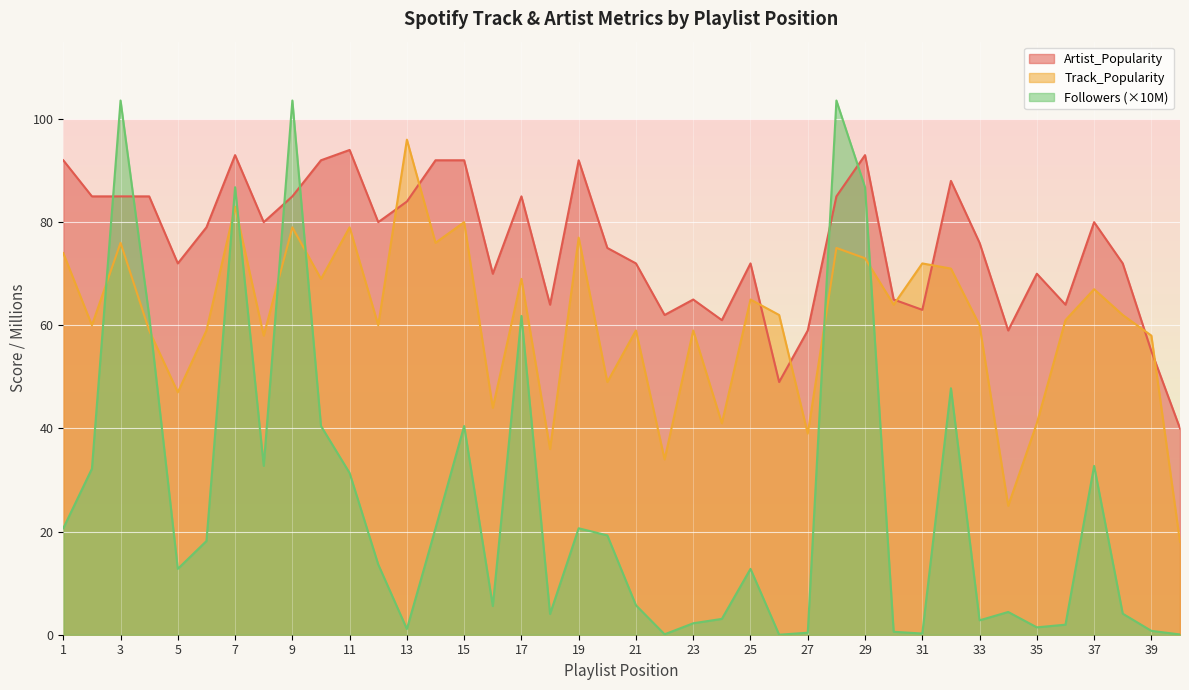

After their last crossing, which series has the higher values: Followers_M or Track_Popularity?

Track_Popularity